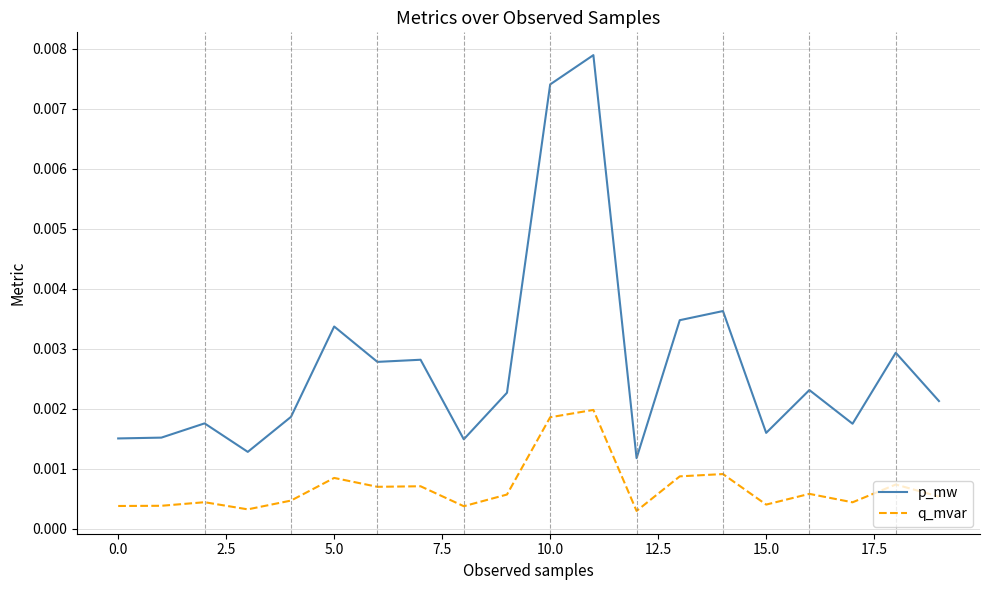

Rank the series by their maximum value, from highest to lowest.

p_mw, q_mvar